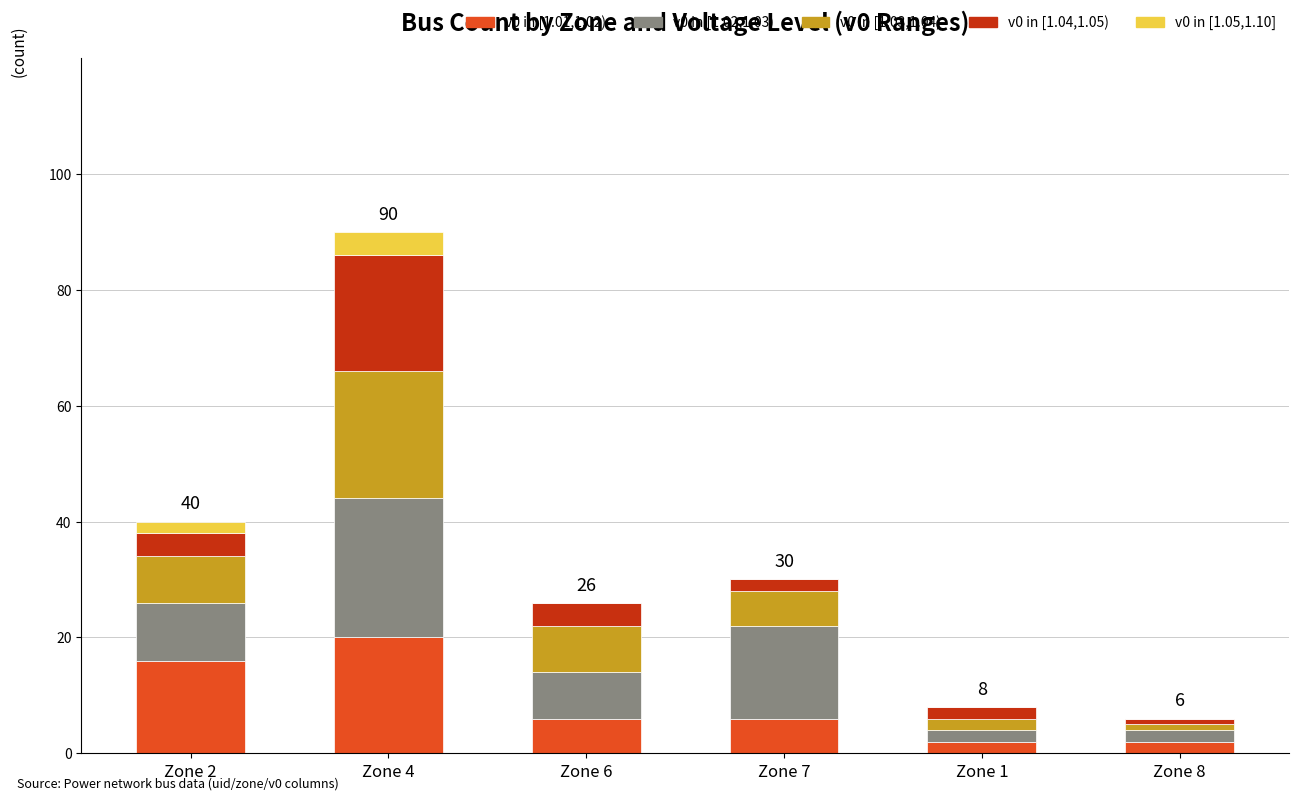

Which category has the highest value in the v0 in [1.01,1.02) series?

Zone 4